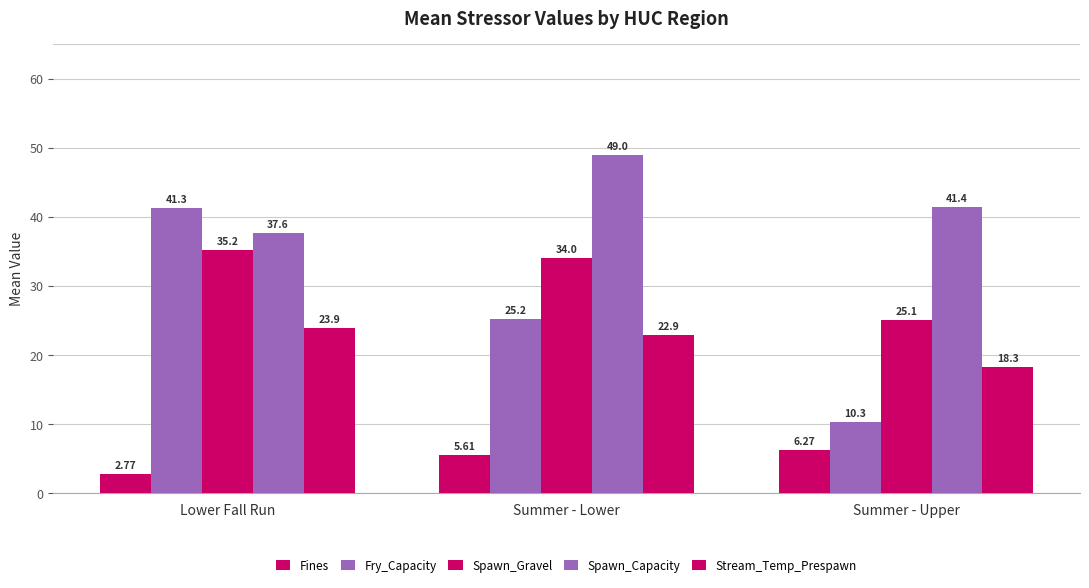

The Fines series shows 5.6 at Summer - Lower. True or false?

True